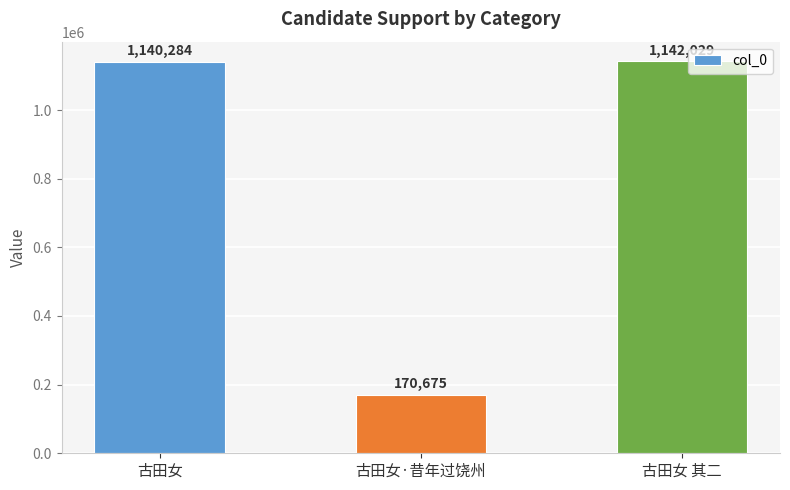

The value at 古田女·昔年过饶州 is 170675. True or false?

True